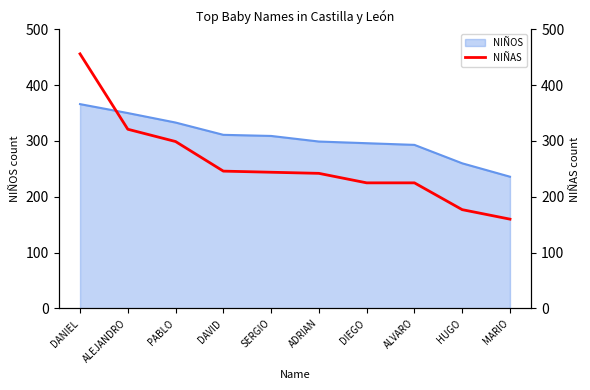

List the labels in order of value, largest first.

DANIEL, ALEJANDRO, PABLO, DAVID, SERGIO, ADRIAN, DIEGO, ALVARO, HUGO, MARIO